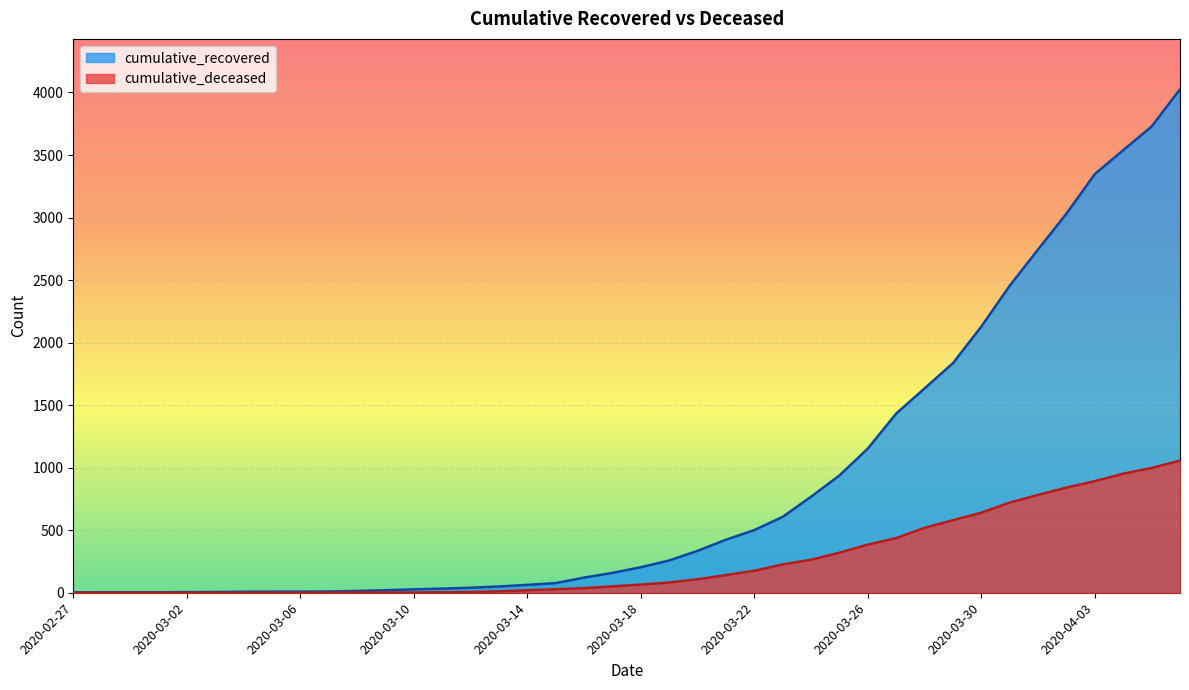

What is the difference between the cumulative_deceased values at 2020-03-19 and 2020-03-05?

82